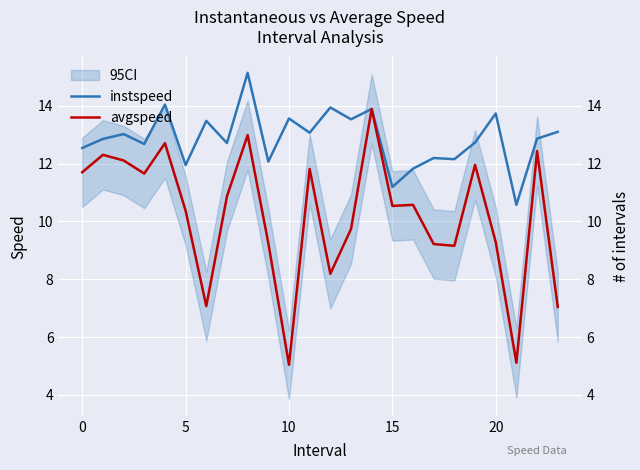

Is this an area chart (filled region under the line)?

No